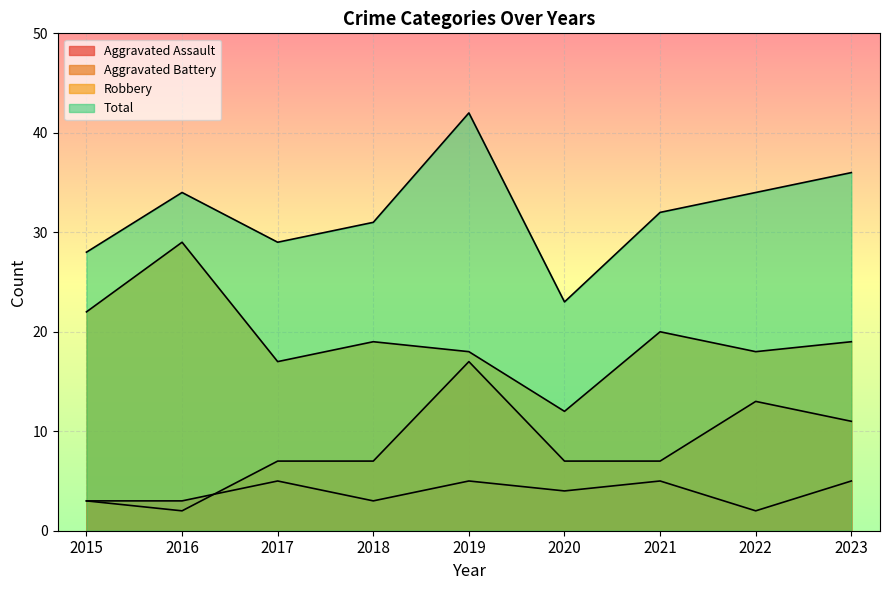

List the series in order of their peak value, lowest first.

Aggravated Assault, Aggravated Battery, Robbery, Total